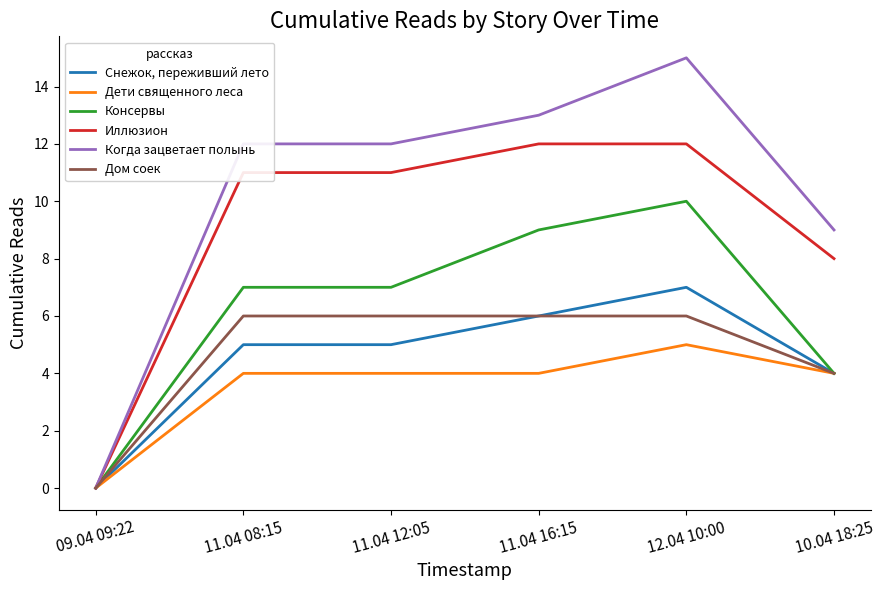

Reading left to right, list all the values displayed in this chart.

Снежок, переживший лето: 09.04 09:22=0	11.04 08:15=5	11.04 12:05=5	11.04 16:15=6	12.04 10:00=7	10.04 18:25=4
Дети священного леса: 09.04 09:22=0	11.04 08:15=4	11.04 12:05=4	11.04 16:15=4	12.04 10:00=5	10.04 18:25=4
Консервы: 09.04 09:22=0	11.04 08:15=7	11.04 12:05=7	11.04 16:15=9	12.04 10:00=10	10.04 18:25=4
Иллюзион: 09.04 09:22=0	11.04 08:15=11	11.04 12:05=11	11.04 16:15=12	12.04 10:00=12	10.04 18:25=8
Когда зацветает полынь: 09.04 09:22=0	11.04 08:15=12	11.04 12:05=12	11.04 16:15=13	12.04 10:00=15	10.04 18:25=9
Дом соек: 09.04 09:22=0	11.04 08:15=6	11.04 12:05=6	11.04 16:15=6	12.04 10:00=6	10.04 18:25=4